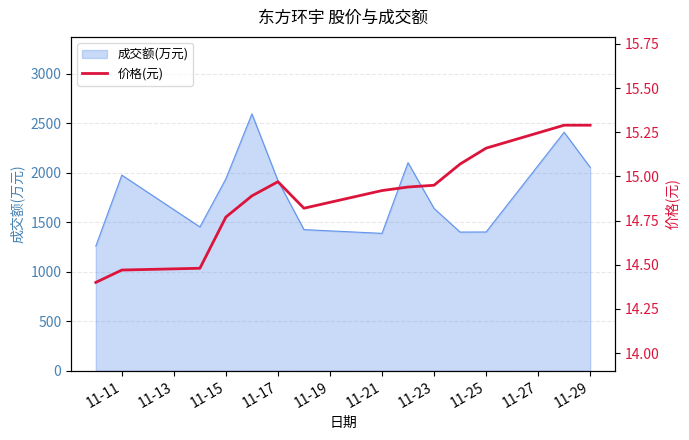

What is the maximum value for 成交额(万元)?

2593